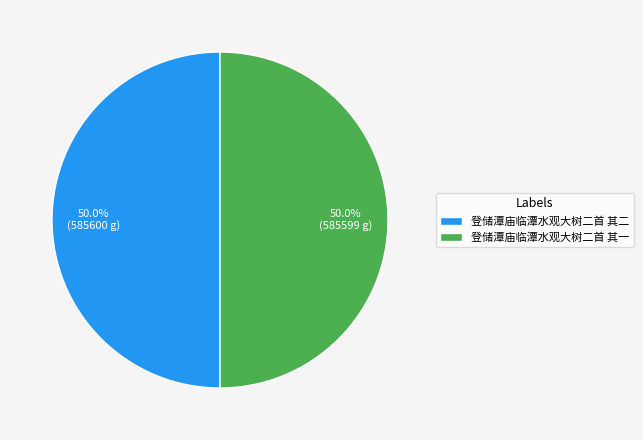

Combined, what portion of the pie is 登储潭庙临潭水观大树二首 其二 and 登储潭庙临潭水观大树二首 其一?

100.0%